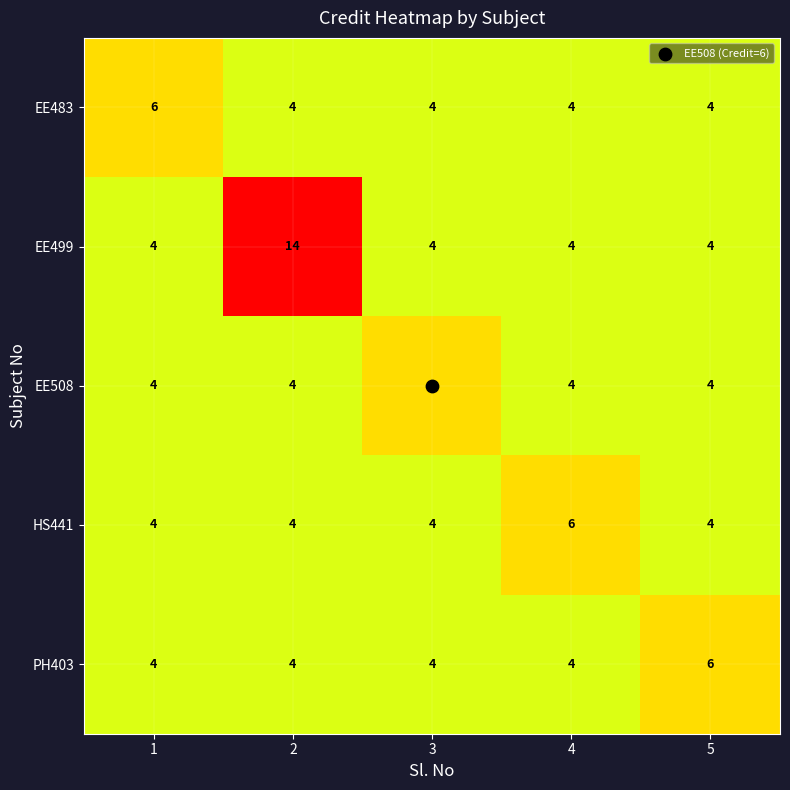

How many PH403 values are between 4 and 5?

4